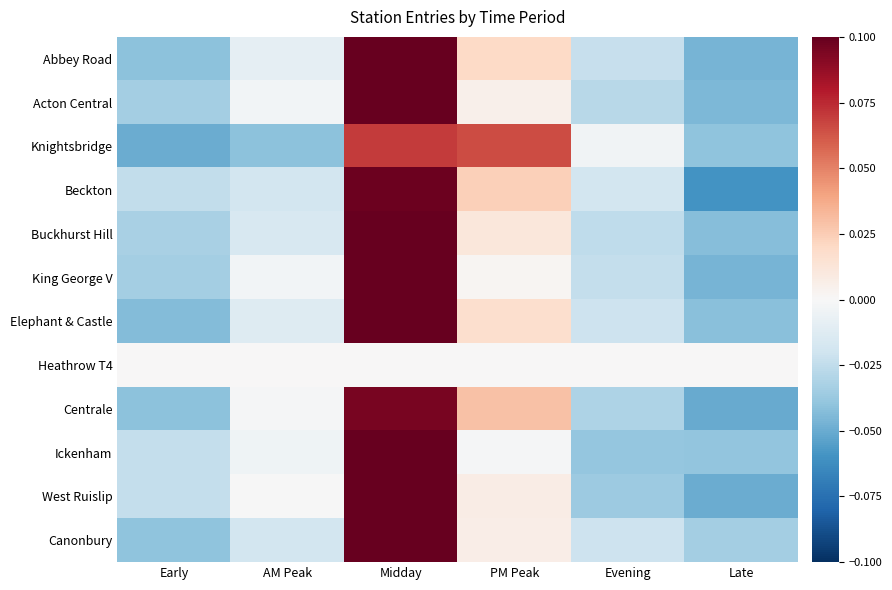

Which label corresponds to the smallest value in the chart?

Late